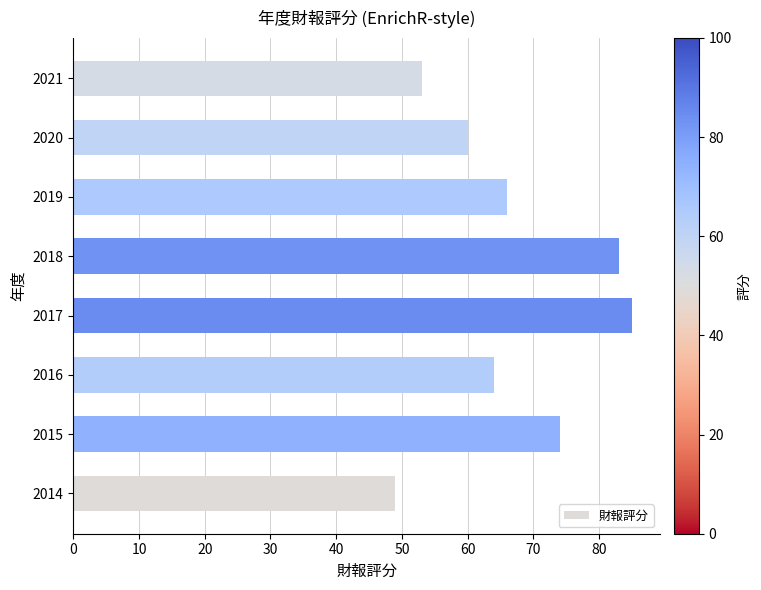

How many series are shown in this chart?

1